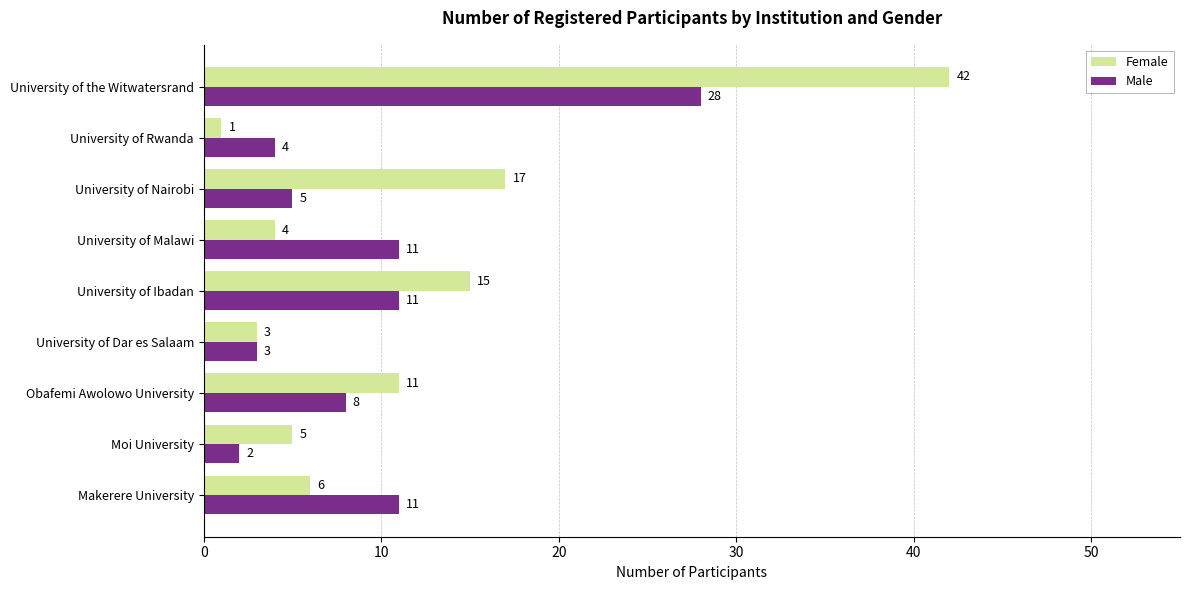

At which category is the sum across all series the highest?

University of the Witwatersrand